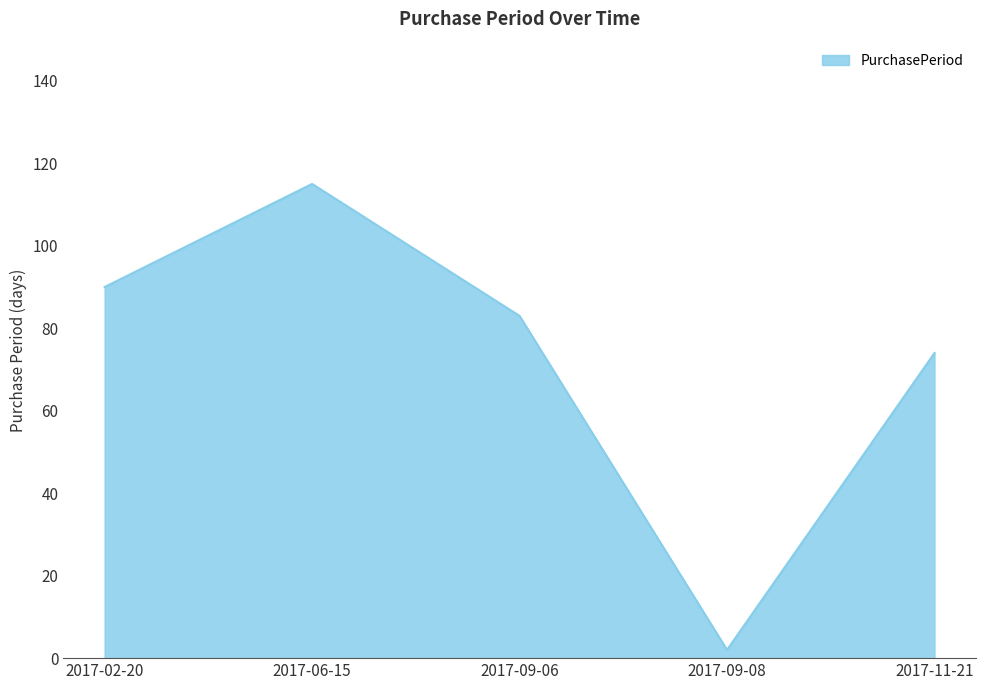

What is the change in value from 2017-09-08 to 2017-11-21?

+72